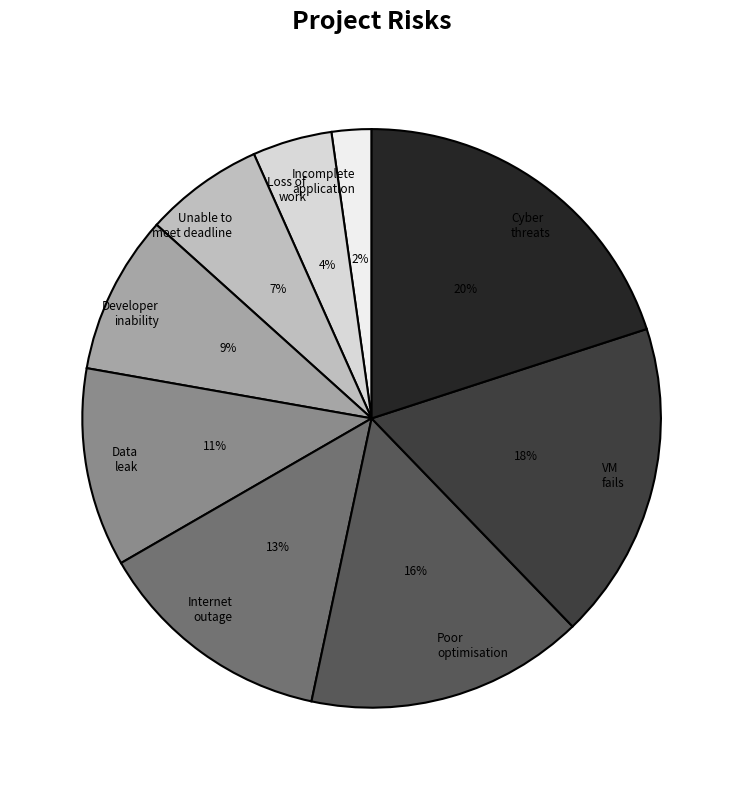

How many slices are in this pie chart?

9